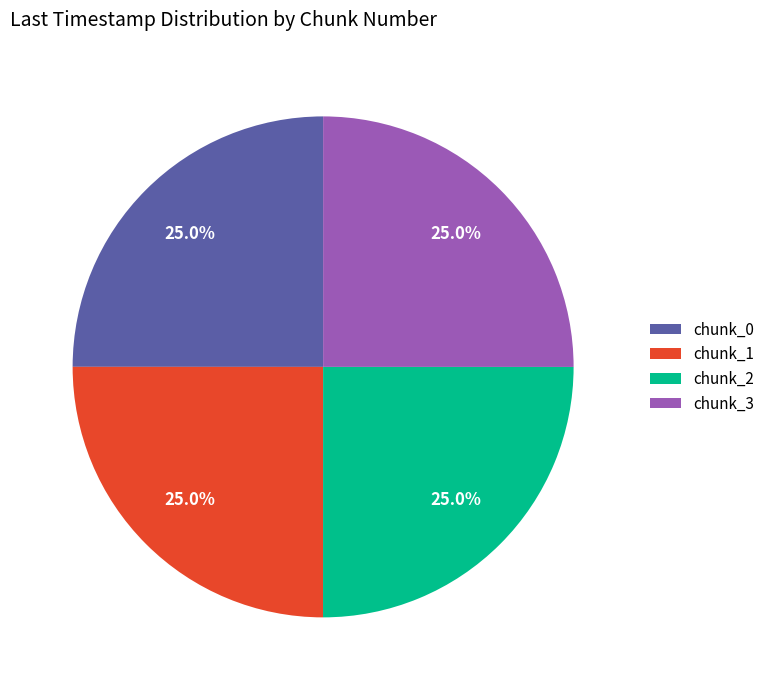

How many slices are in this pie chart?

4